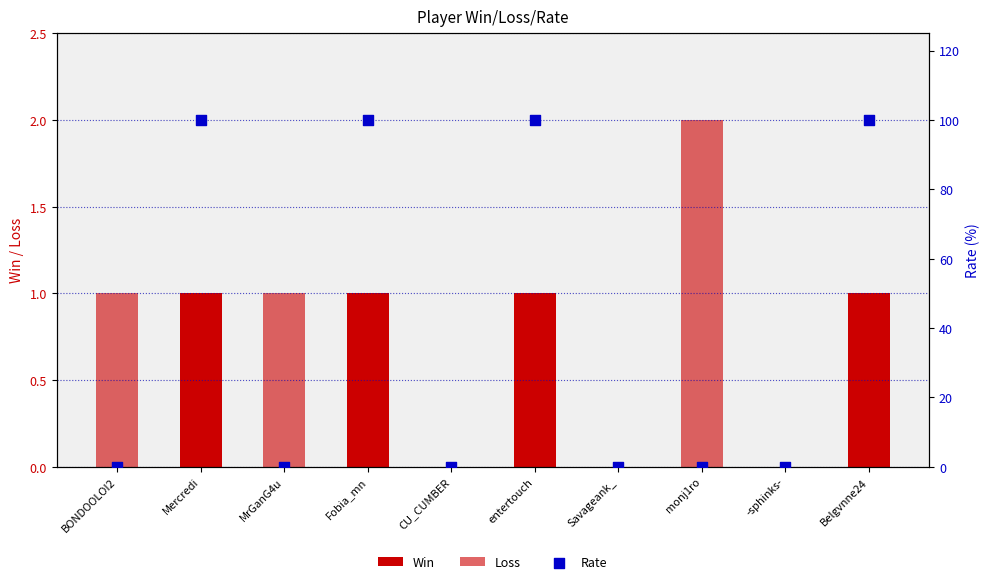

What are all the series names shown in the legend?

Win, Loss, Rate